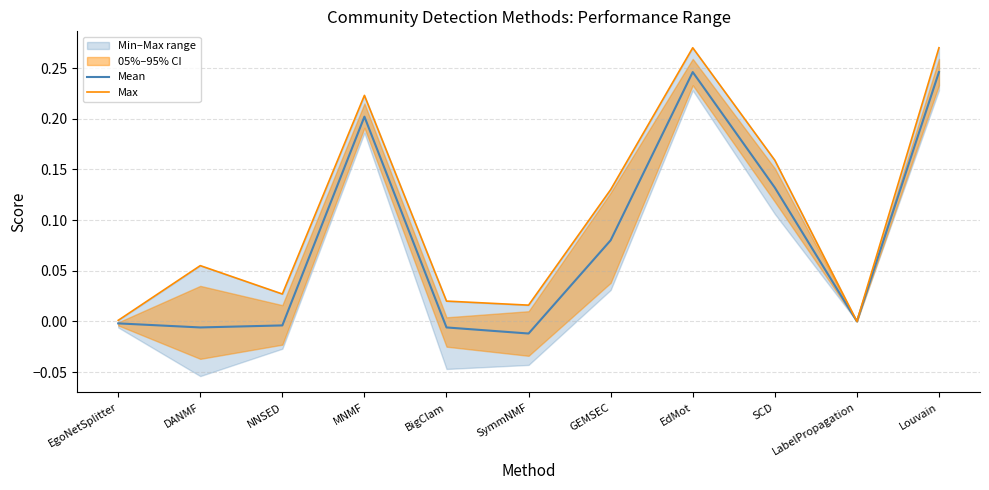

How many lines are shown in the chart?

2